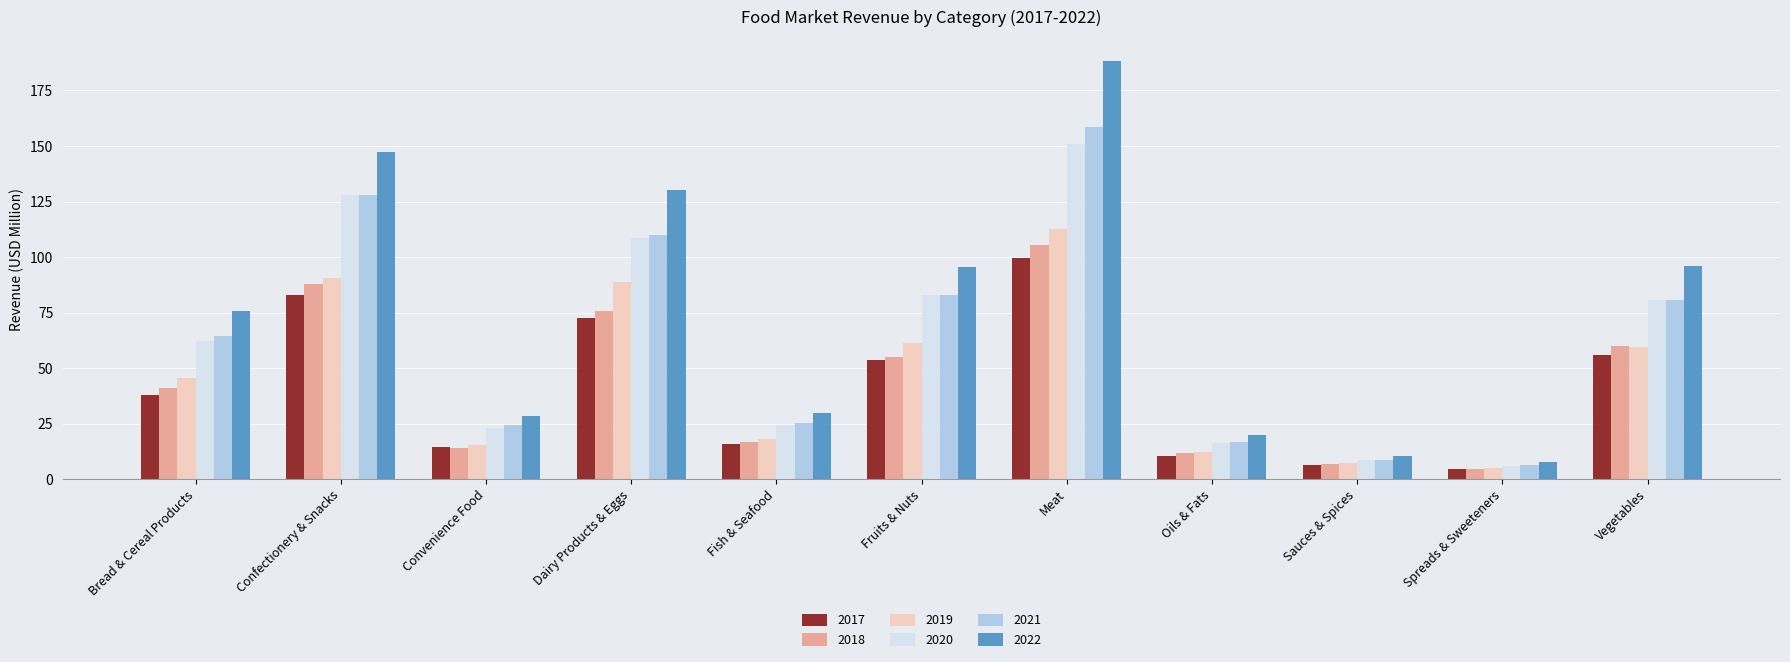

Which series has the largest range (max minus min)?

2022